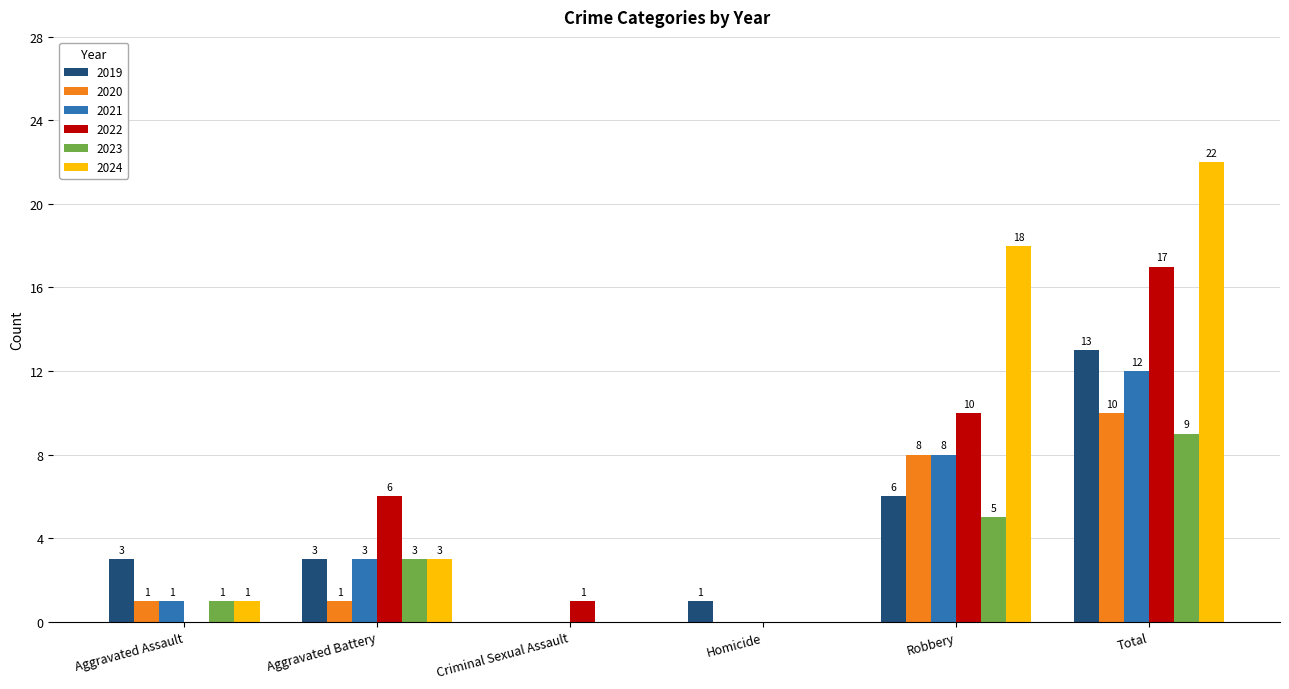

What is the sum of the 2024 values at Robbery and Criminal Sexual Assault?

18